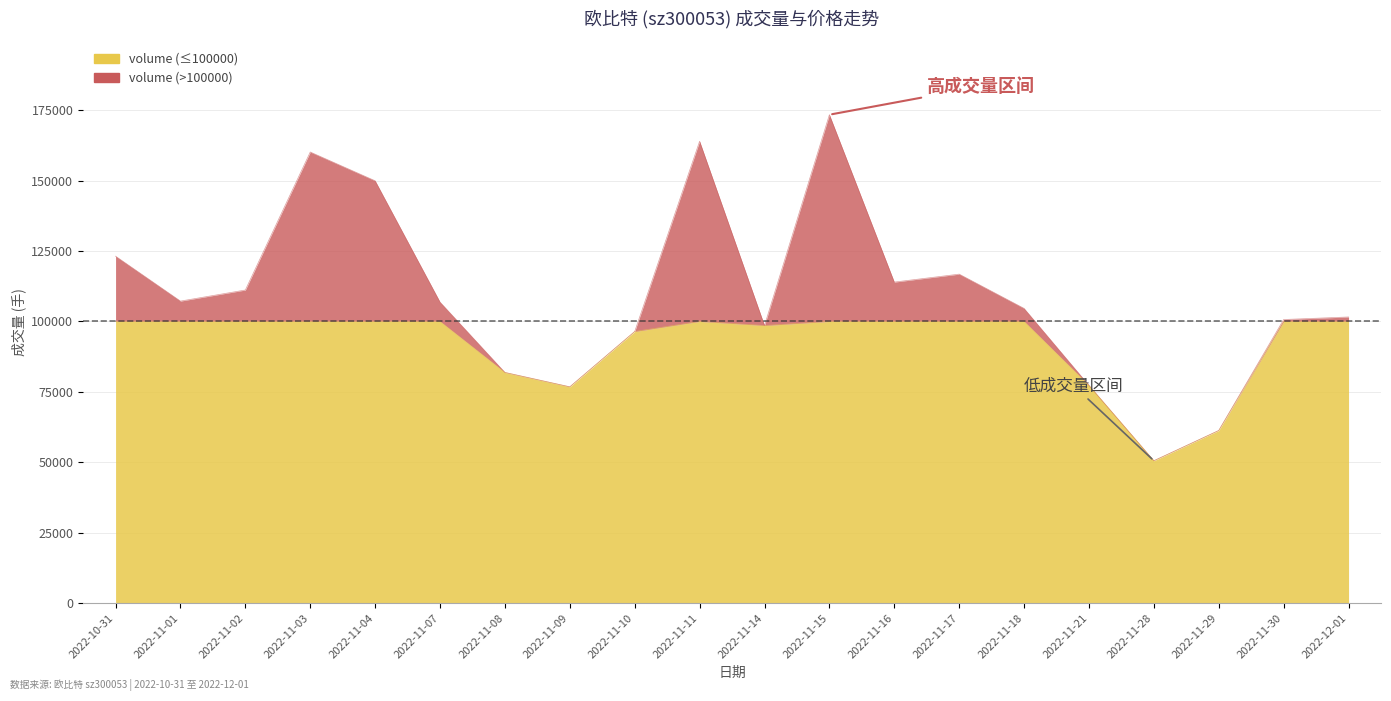

At which category is the sum across all series the highest?

2022-11-15